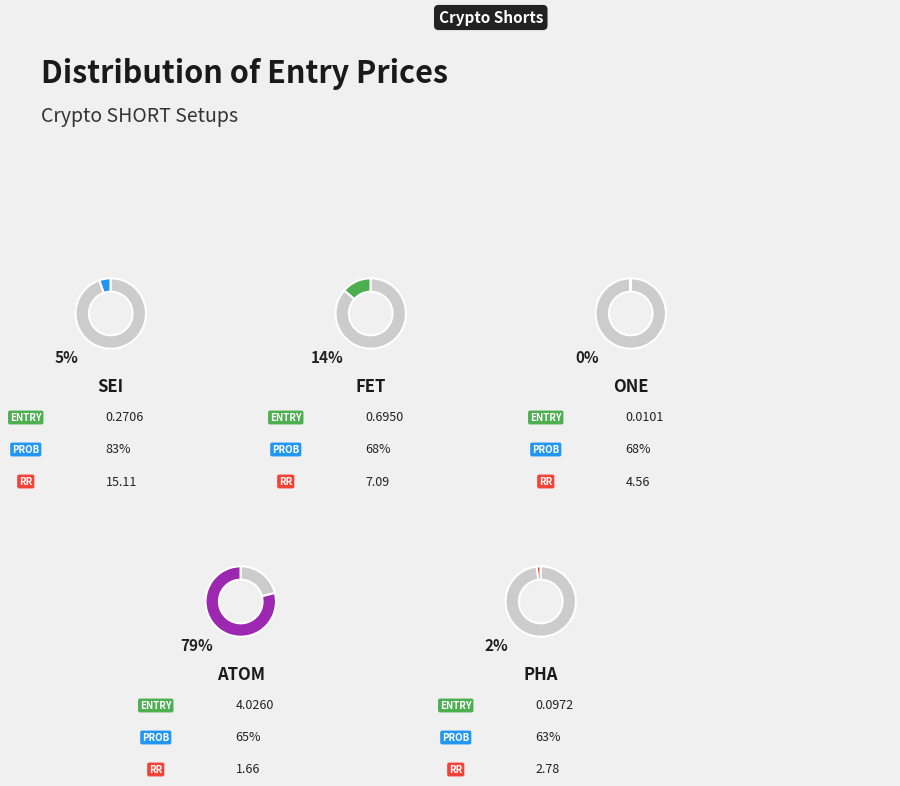

The PHA slice represents 15% of the pie. True or false?

False